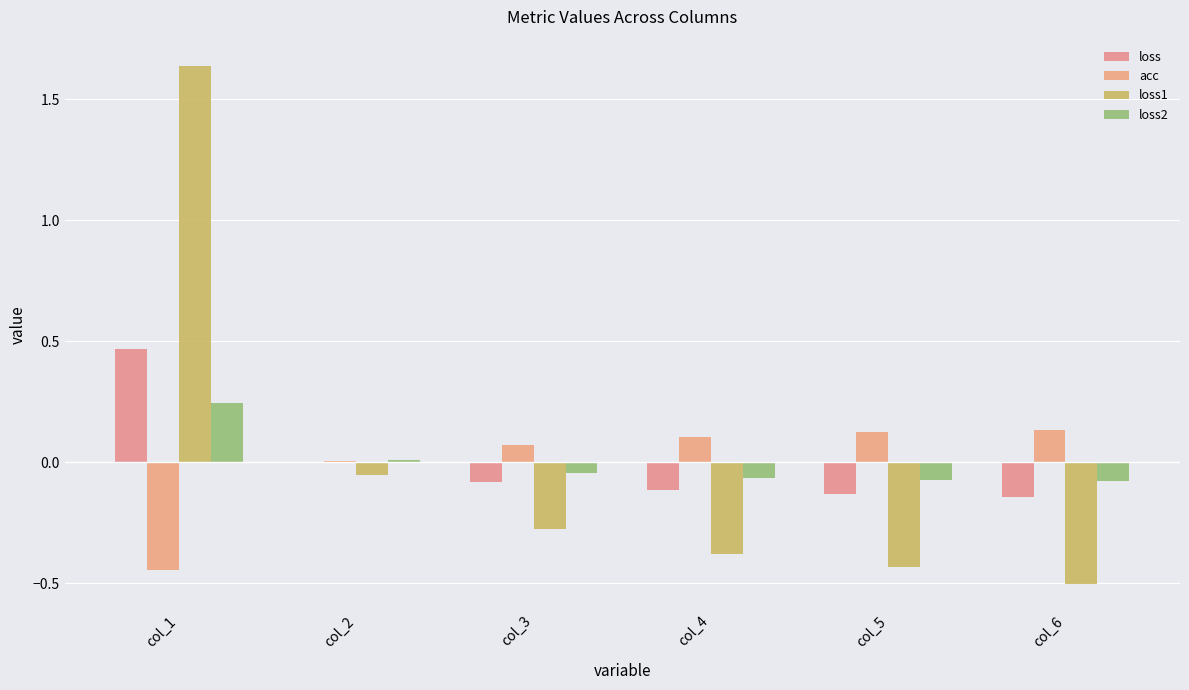

Which category has the lowest value in the loss1 series?

col_6